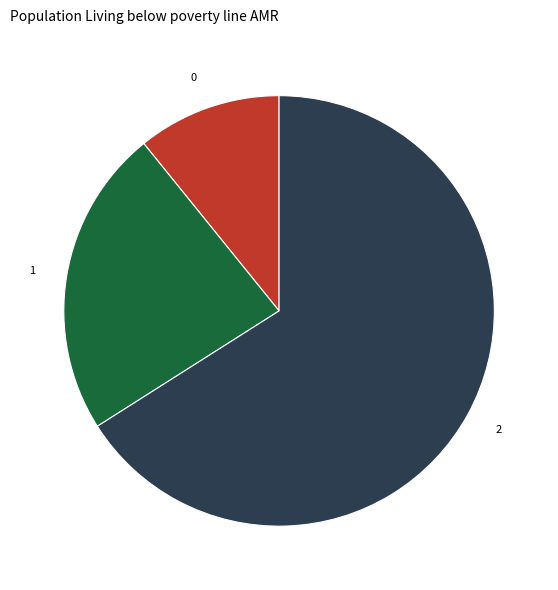

Is there a majority slice in this chart?

Yes